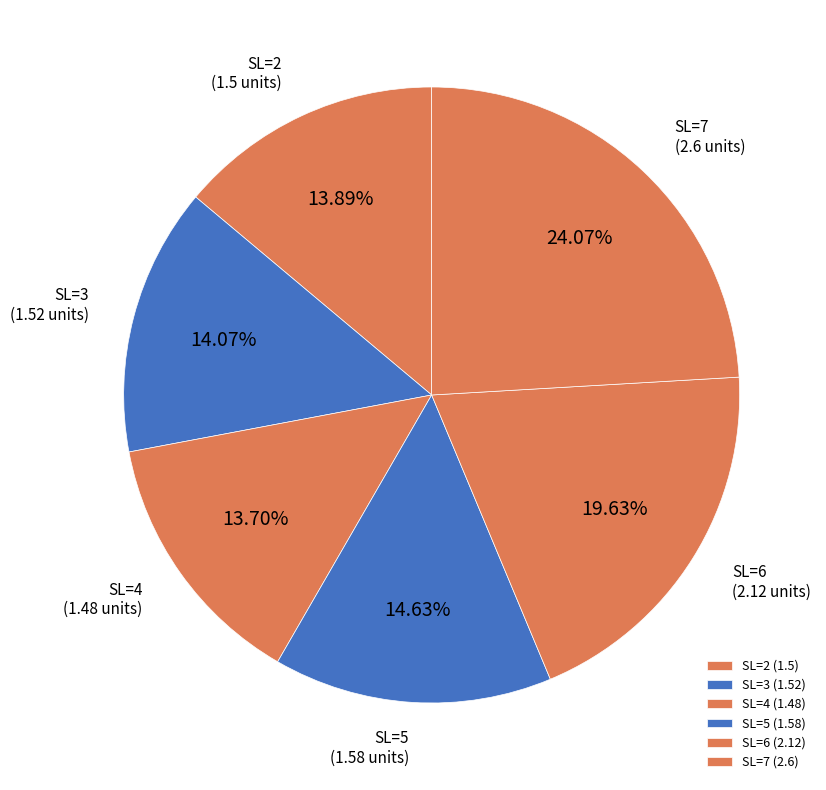

Between SL=4 and SL=7, which is larger?

SL=7